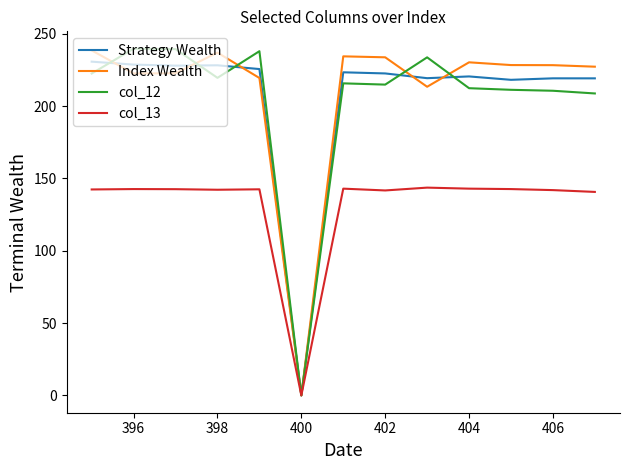

Which series has the largest range (max minus min)?

col_12